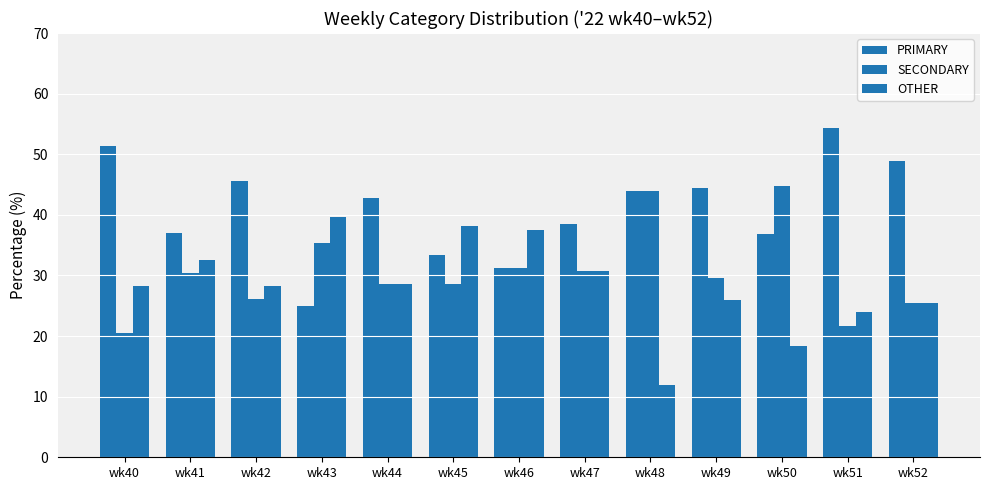

How many values in the PRIMARY series exceed 42?

7